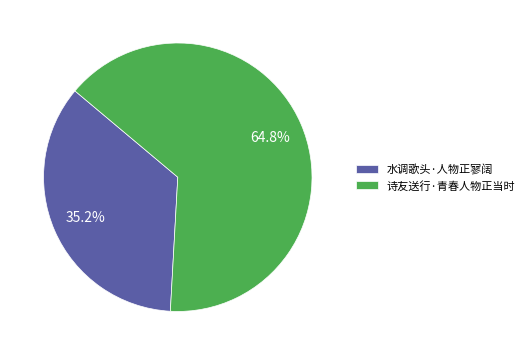

Combined, do 水调歌头·人物正寥阔 and 诗友送行·青春人物正当时 account for over 50%?

Yes